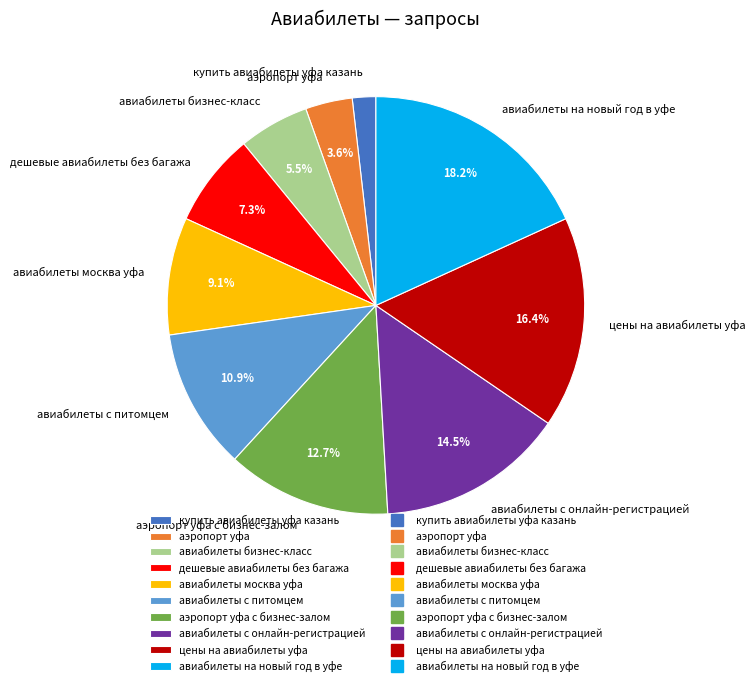

To the nearest percent, what is the difference between the largest and smallest slice percentages?

16%